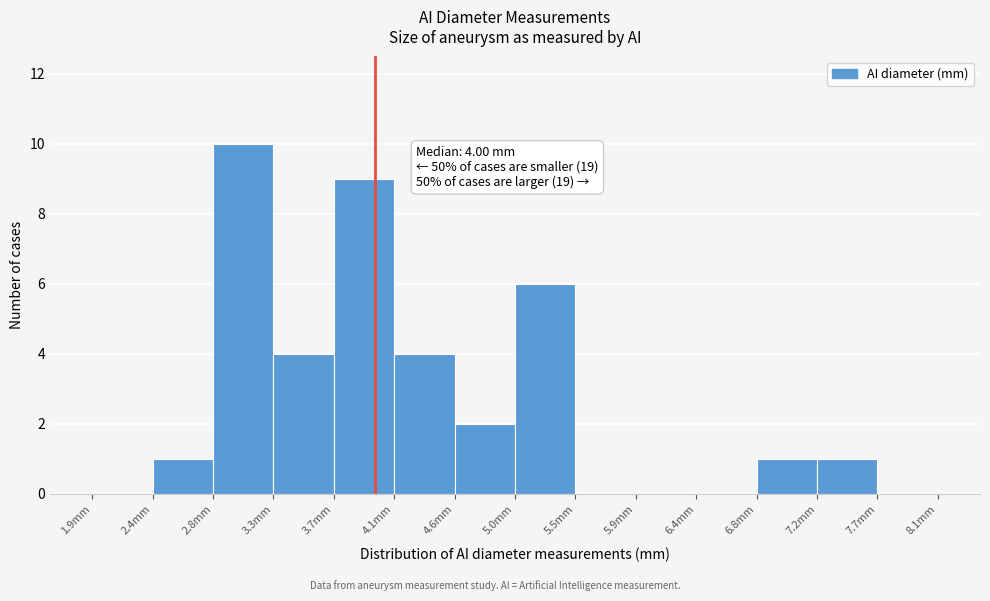

Which range on the x-axis has the tallest bar?

2.80 to 3.25